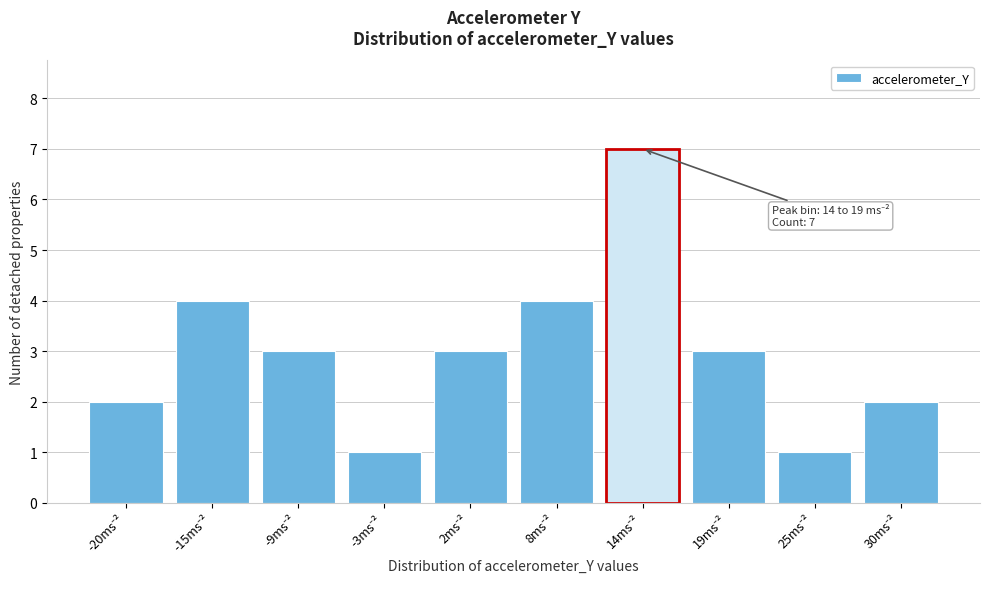

Reading left to right, extract all data points from this chart.

2	4	3	1	3	4	7	3	1	2